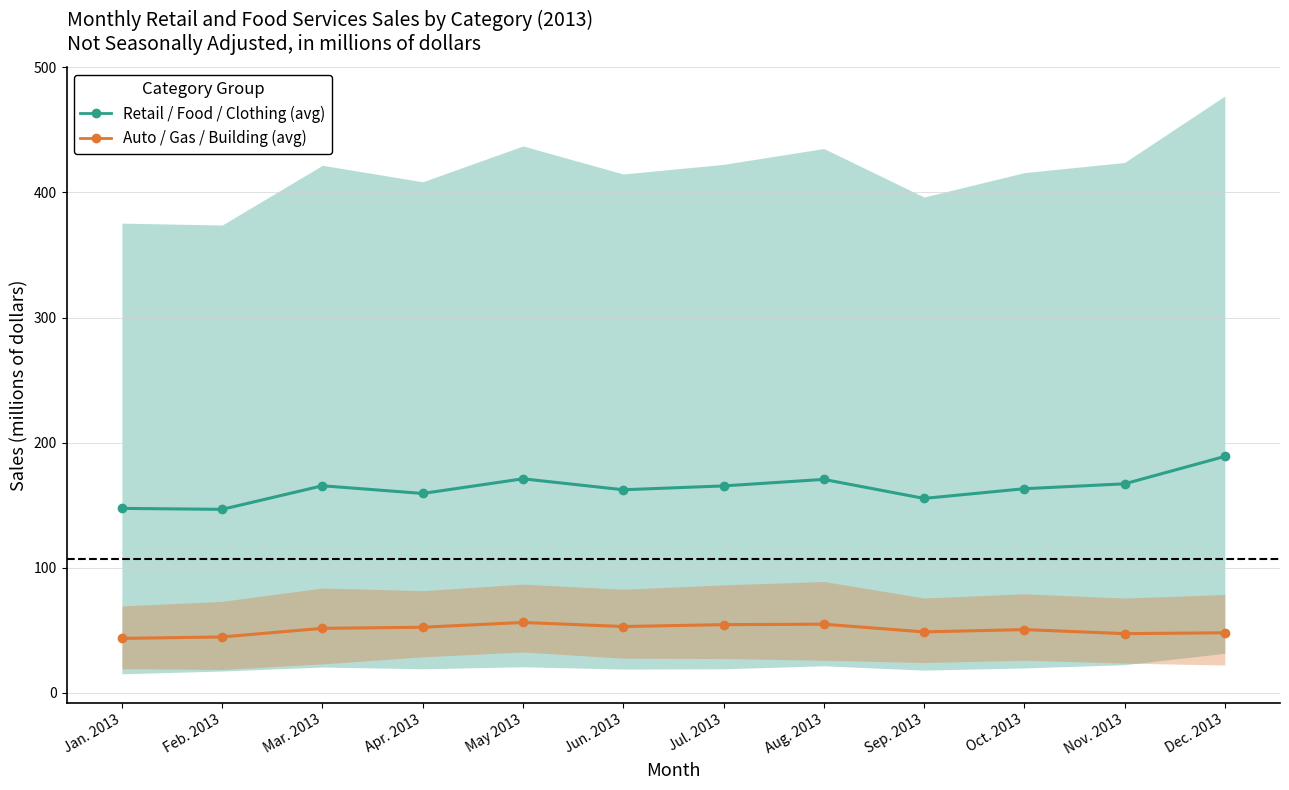

How many data points in Auto/Gas/Building (avg) are above 51?

6